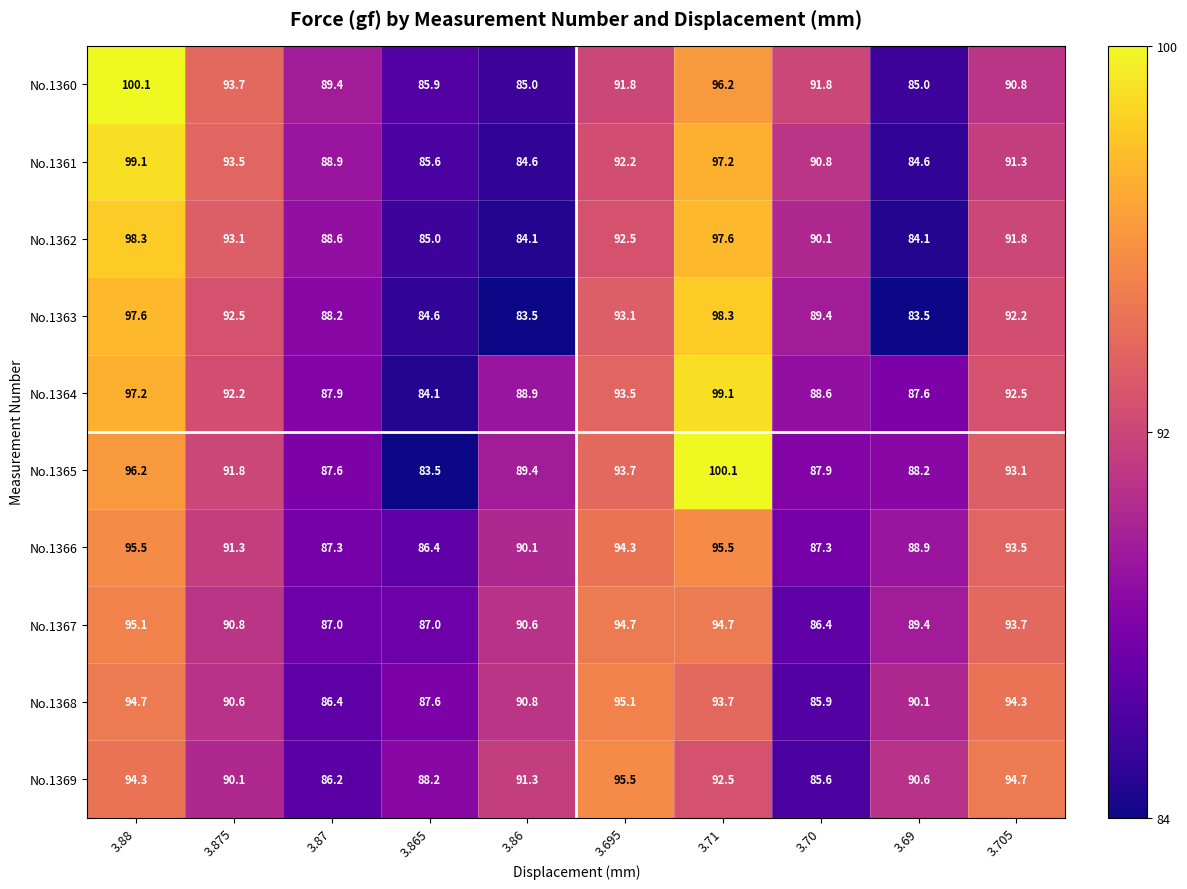

Which series changed the most between 3.865 and 3.69?

No.1365